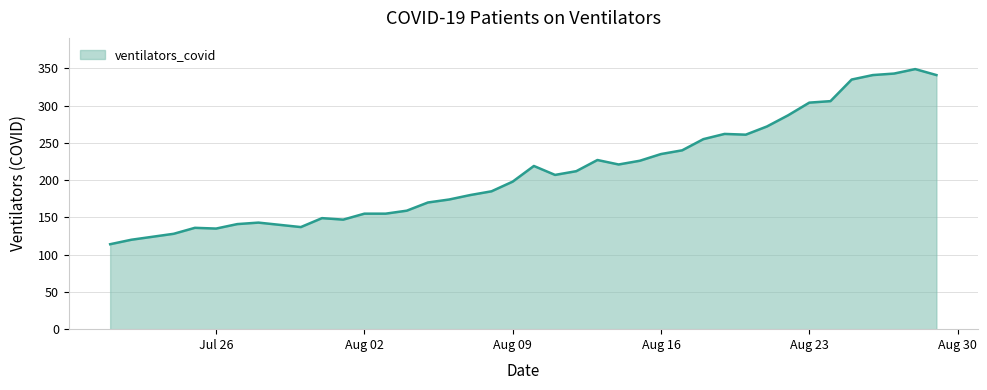

Does the chart display data point markers on the line(s)?

No